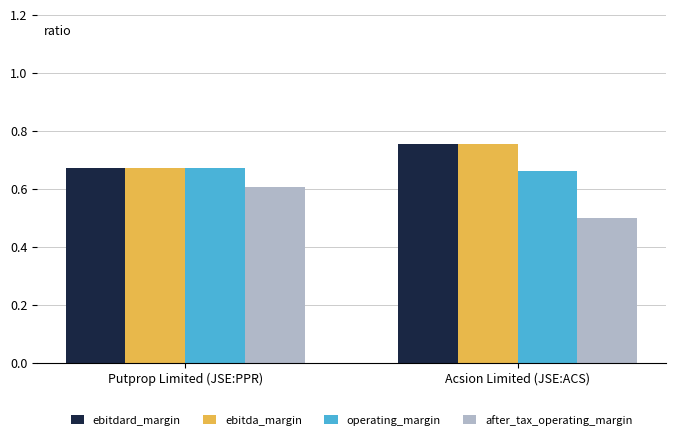

List the labels in order of ebitdard_margin value, largest first.

Acsion Limited (JSE:ACS), Putprop Limited (JSE:PPR)